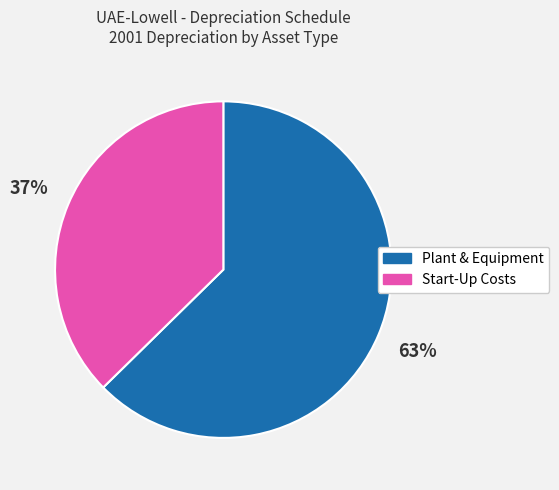

To the nearest percent, what is the average slice percentage?

50%